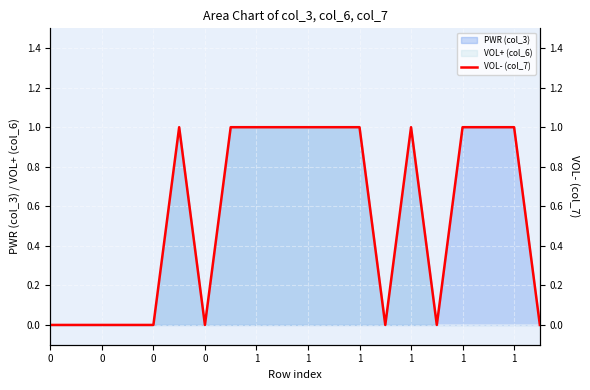

What is the average value?

1